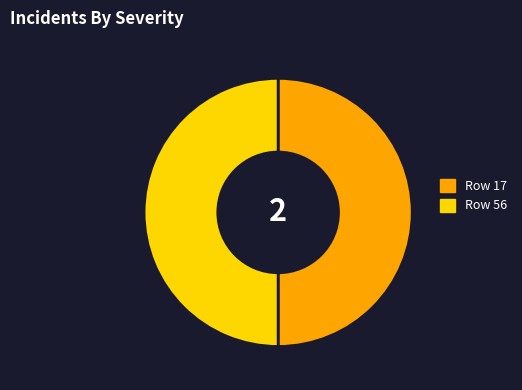

Count the number of slices in the pie.

2